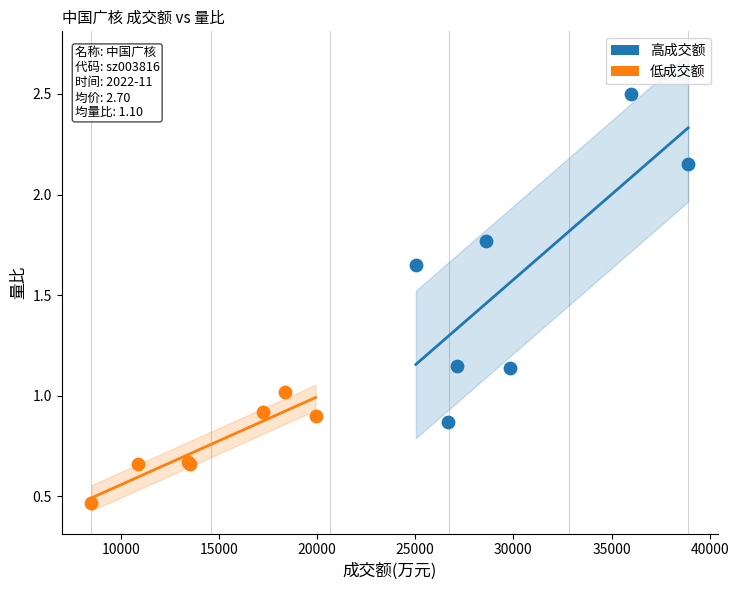

Which series reaches the maximum Y coordinate?

高成交额